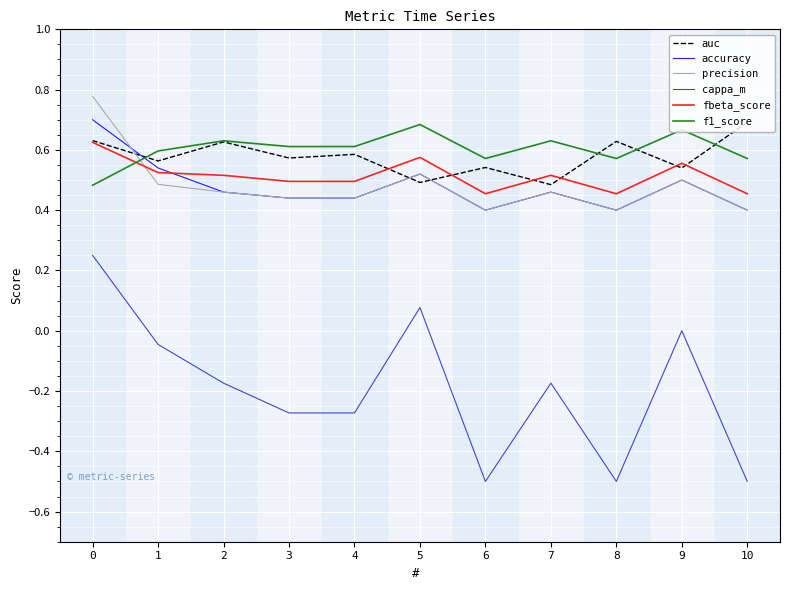

What is the difference between the maximum and minimum values in the accuracy series?

0.3